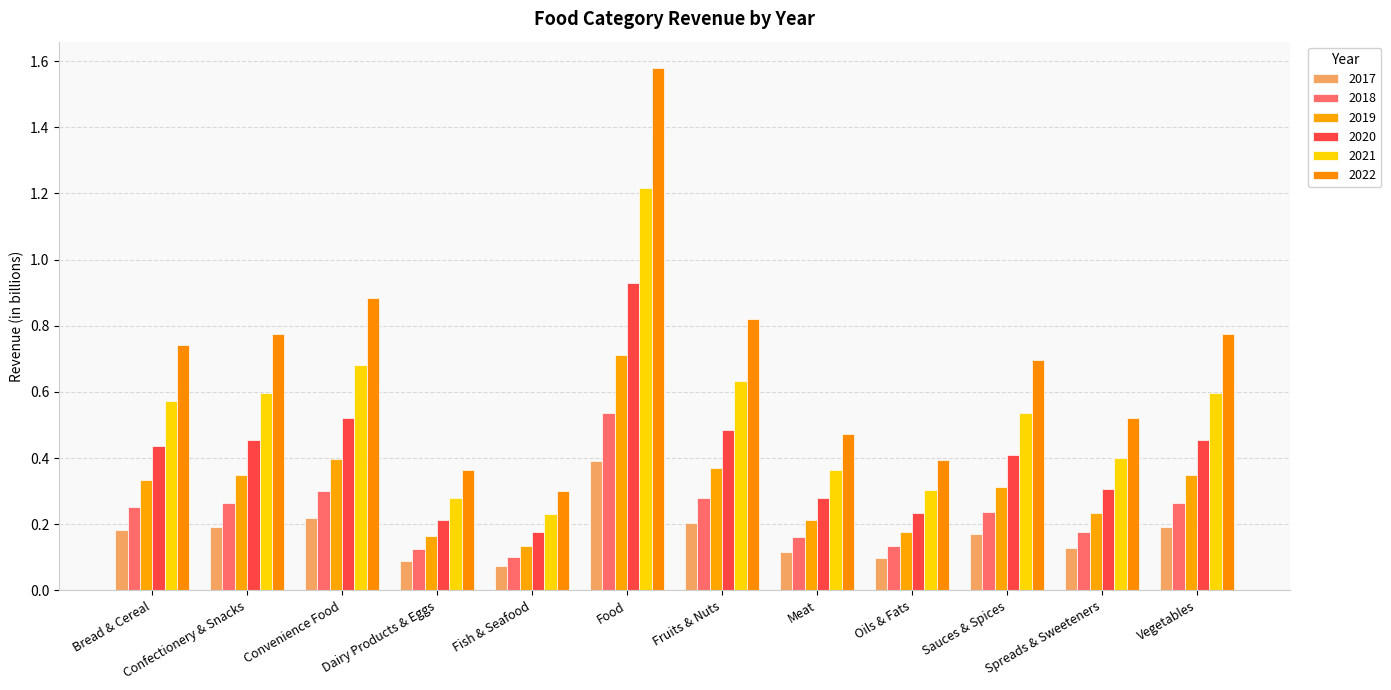

Does the chart contain stacked bars?

No